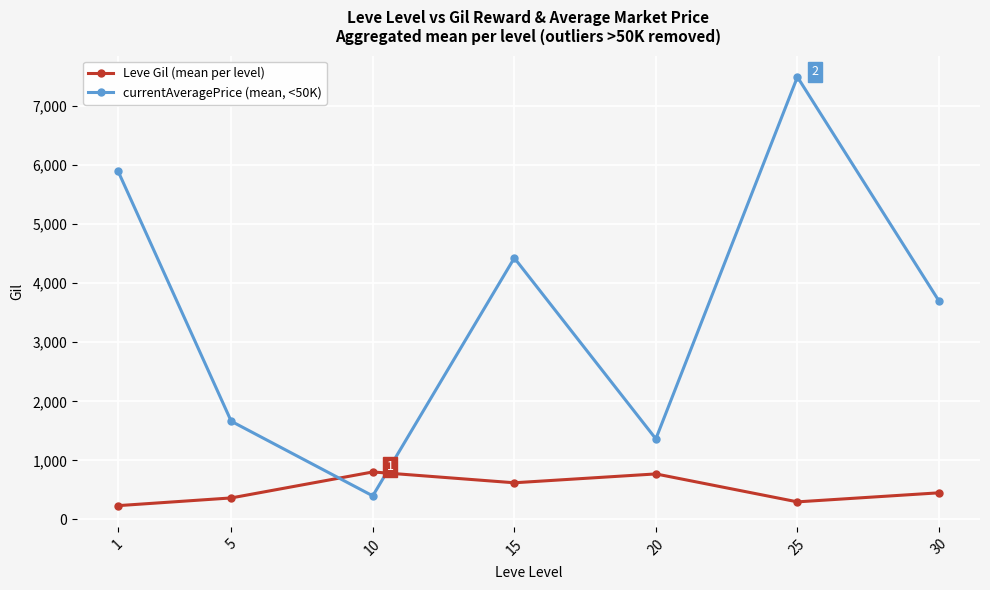

List the series in order of their peak value, lowest first.

Leve Gil (mean per level), currentAveragePrice (mean, <50K)